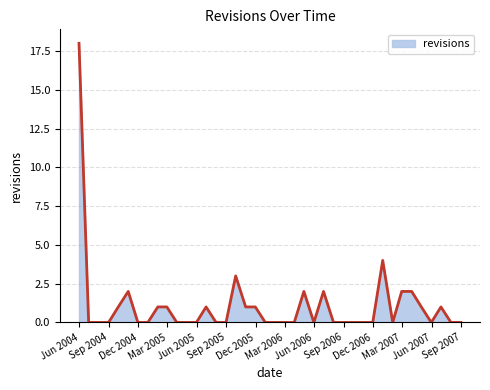

What is the greatest value displayed?

18